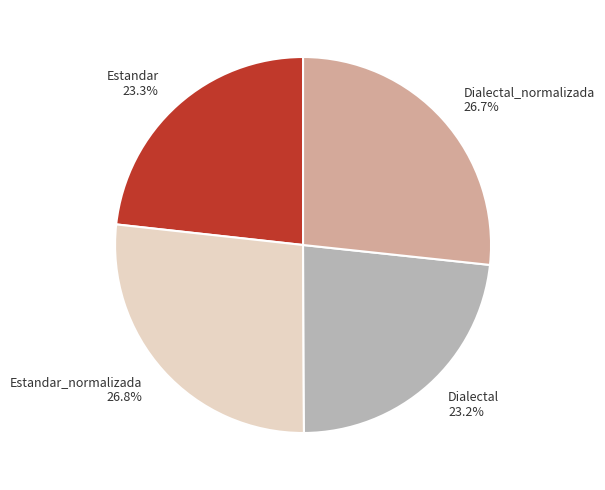

To the nearest percent, what is the difference between the largest and smallest slice percentages?

4%